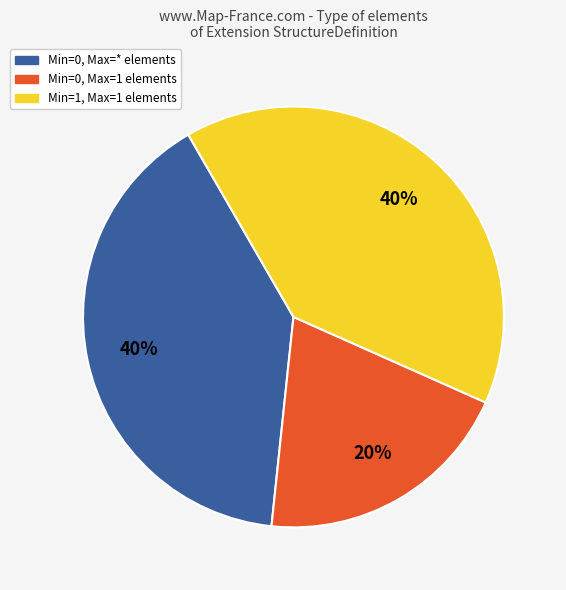

Which category has the smallest portion of the pie?

Min=0, Max=1 elements